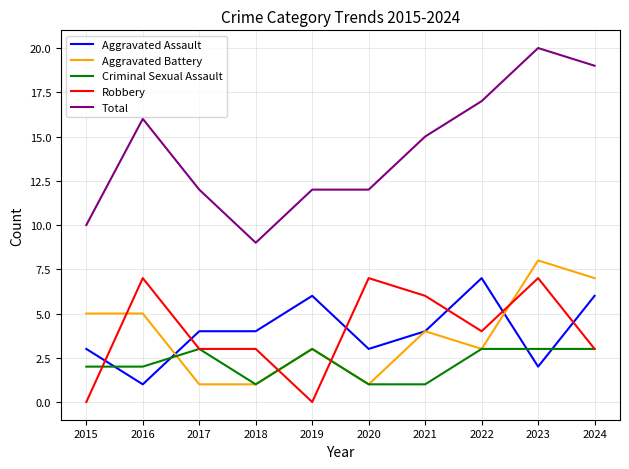

Where is the first local maximum for Total?

2016